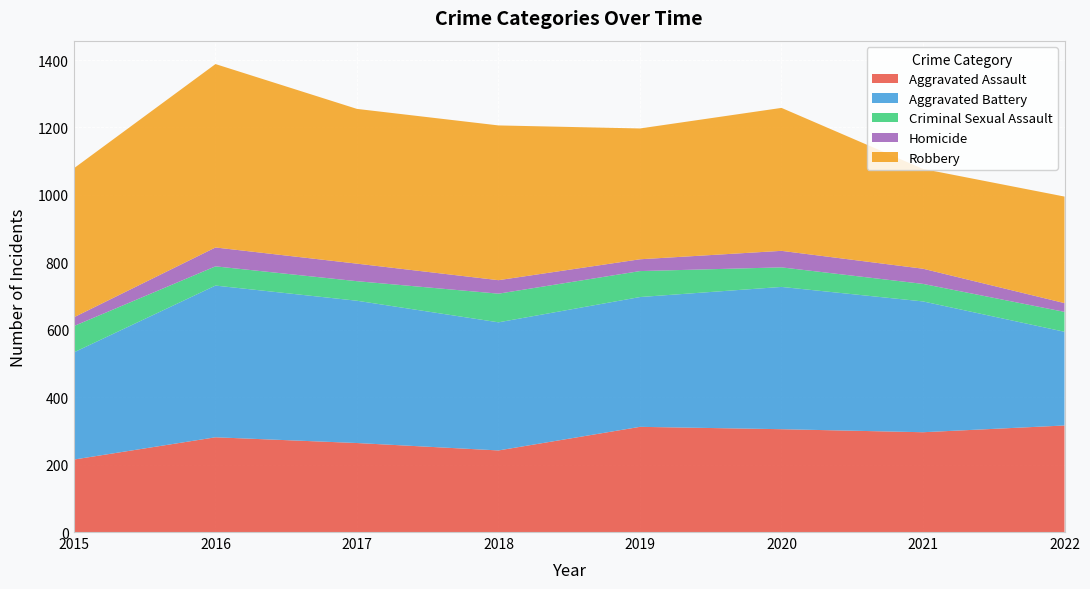

Reading left to right, what are all the values shown in this chart?

Aggravated Assault: 215	281	264	242	312	305	296	316
Aggravated Battery: 318	450	422	380	385	422	388	278
Criminal Sexual Assault: 78	57	58	85	77	58	52	59
Homicide: 26	56	52	40	35	49	45	26
Robbery: 442	544	459	459	388	424	296	316